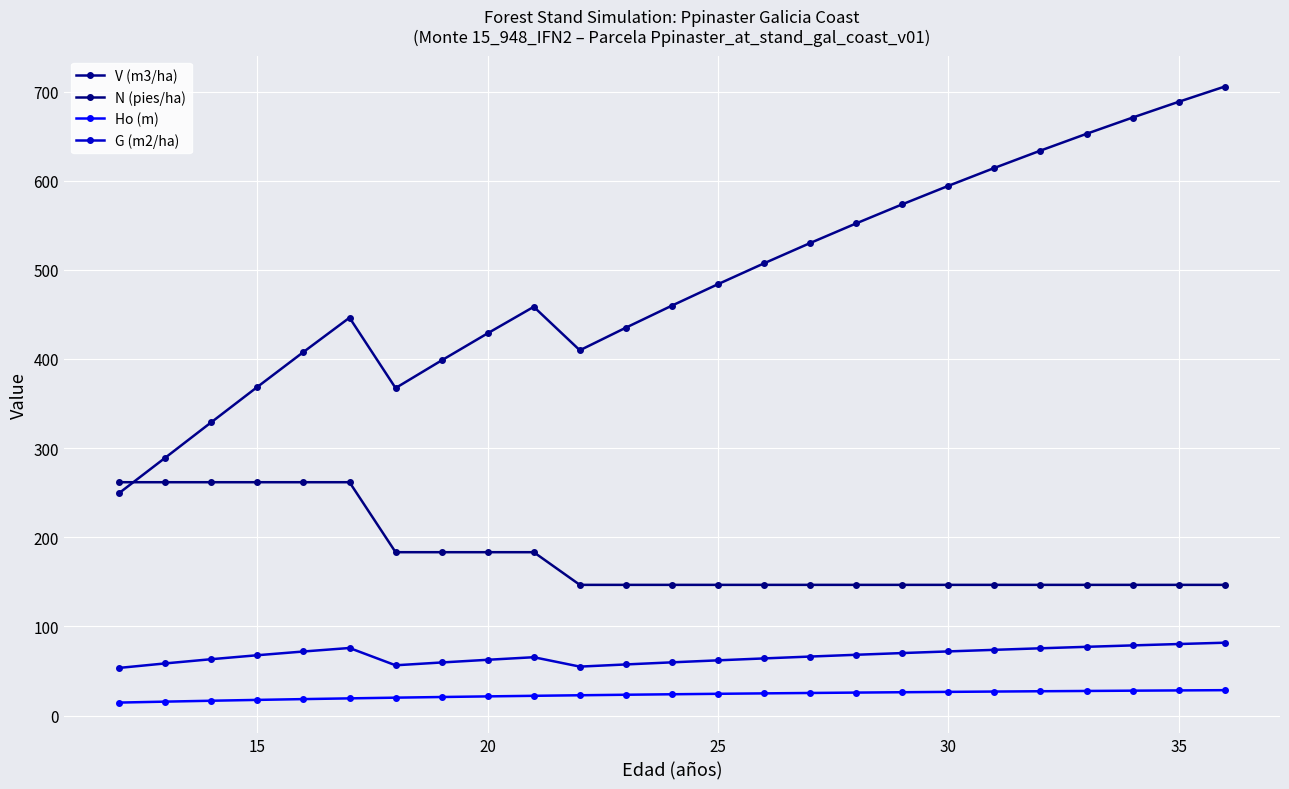

How many lines are shown in the chart?

4